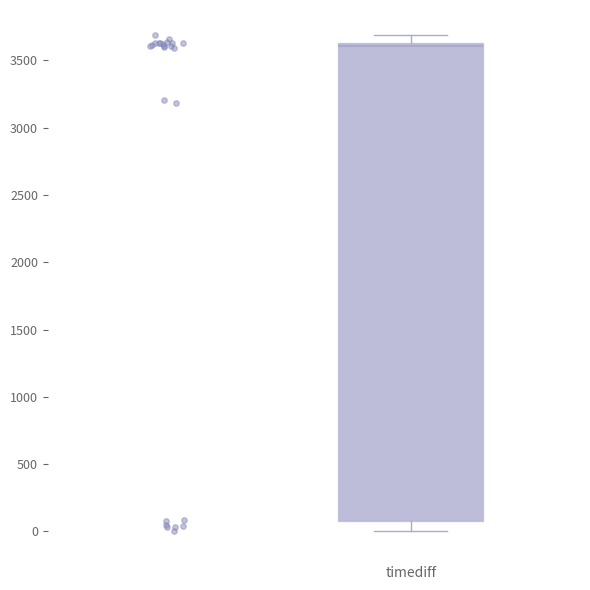

Read this box plot against the y-axis: the position of the median line, the range covered by the box, and the ends of both whiskers. The values are not printed on the chart, so give them approximately, as read against the axis.

median 3600, box 100 to 3650, whiskers 0 to 3700